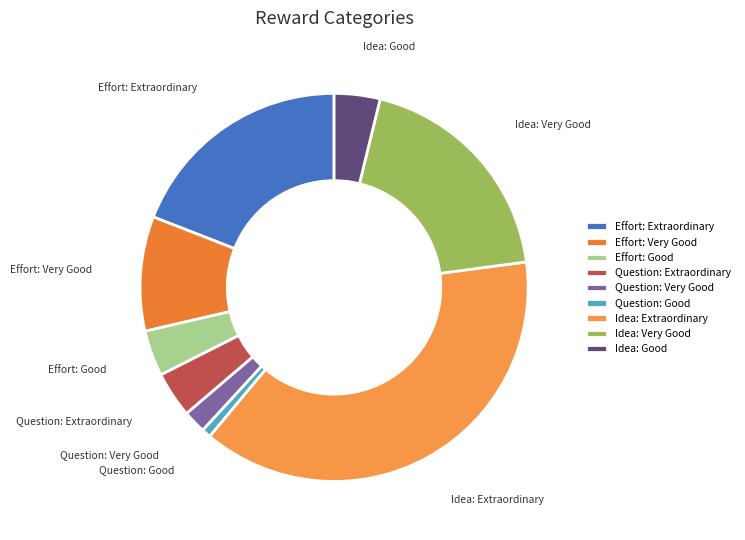

Does any single category account for the majority?

No